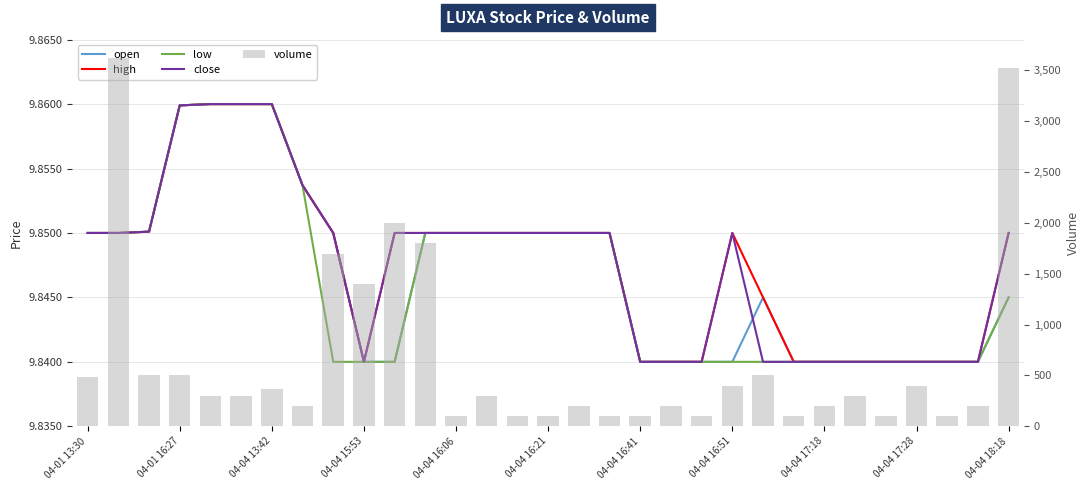

Which series has the widest spread of values?

volume